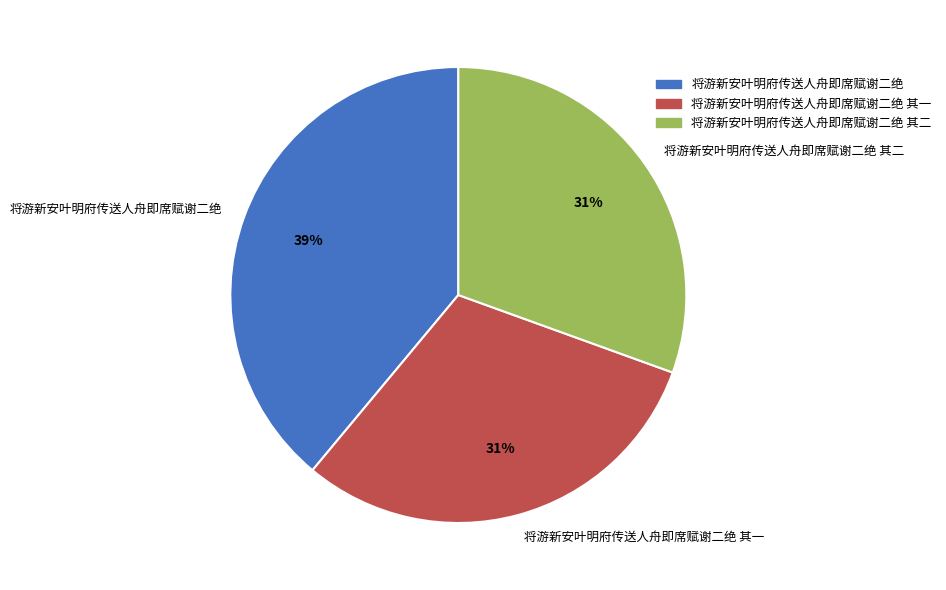

The 将游新安叶明府传送人舟即席赋谢二绝 其二 slice represents 31% of the pie. True or false?

True